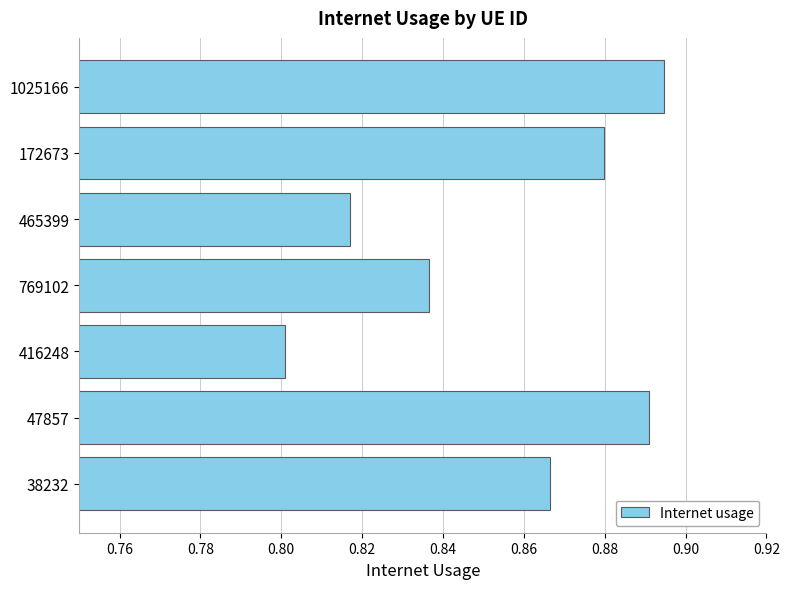

Count the values in the range 0 to 1.

7